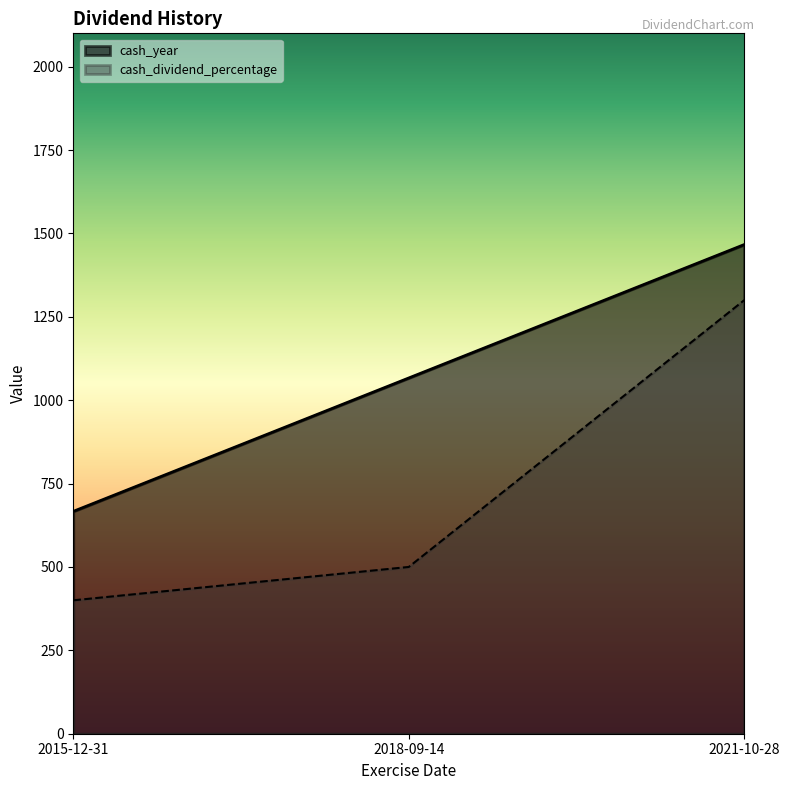

Which series has the widest spread of values?

cash_dividend_percentage